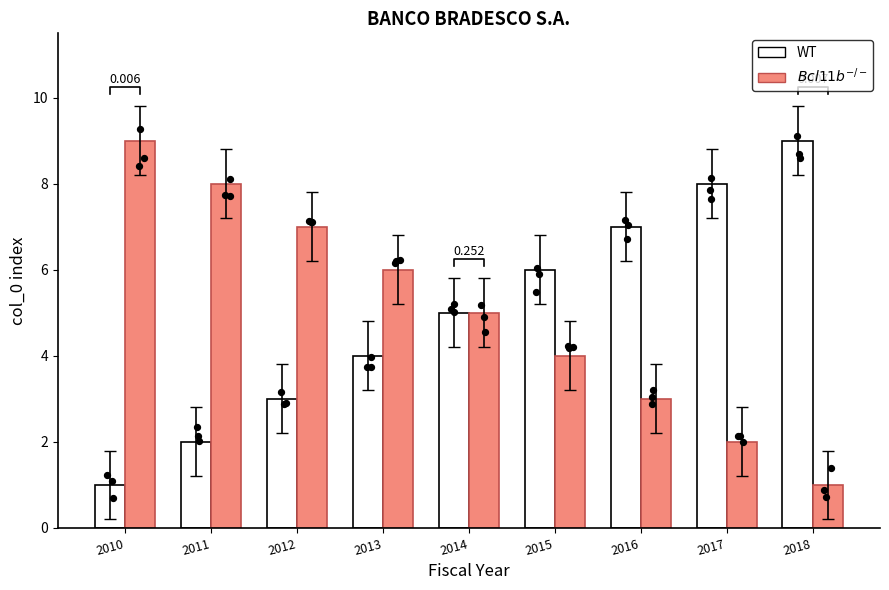

Which series contains the lowest Y value?

WT